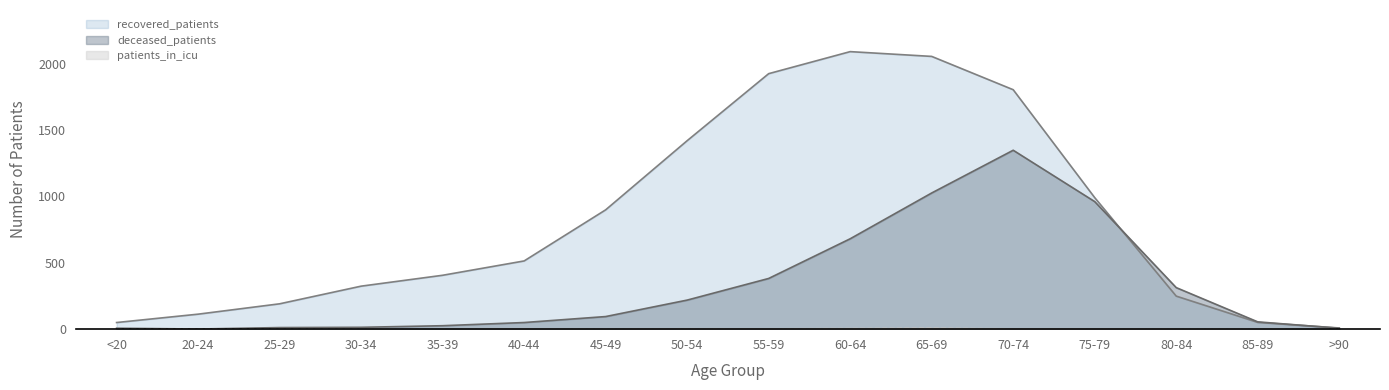

What is the greatest value displayed?

2091